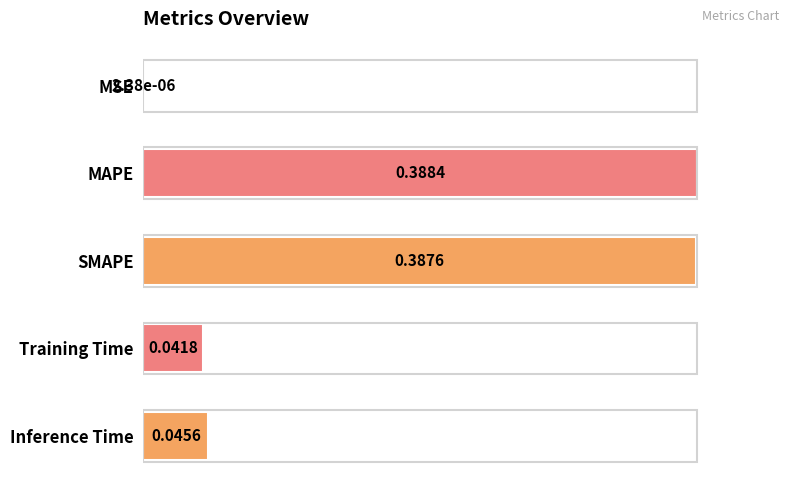

What is the sum of all values?

2.2